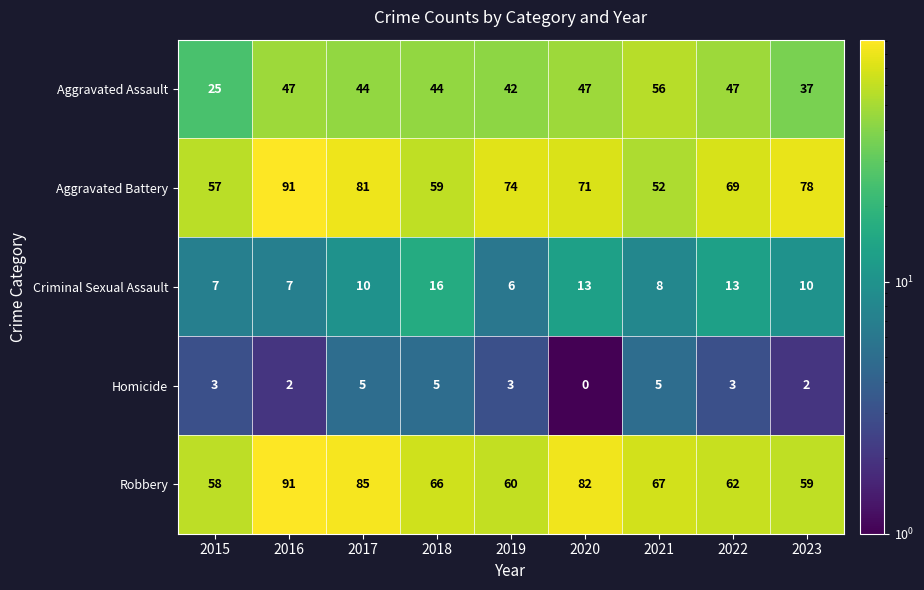

True or false: Robbery has a value of 136 at 2020.

False